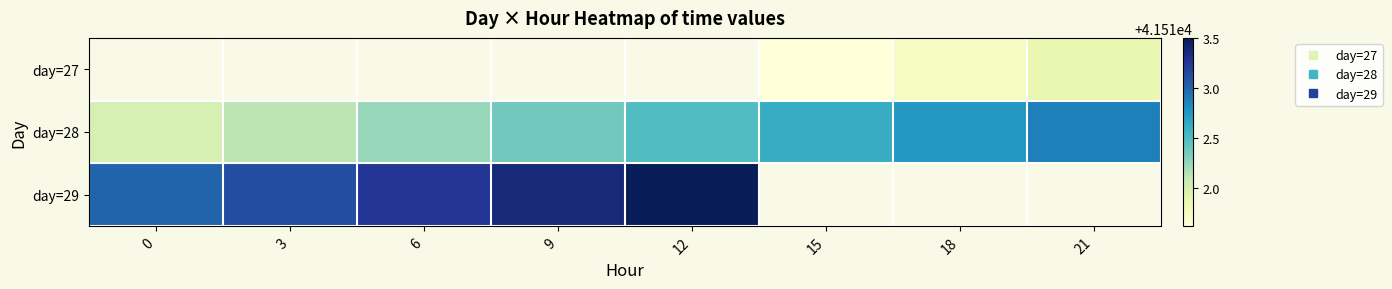

Which label corresponds to the smallest value in the chart?

15